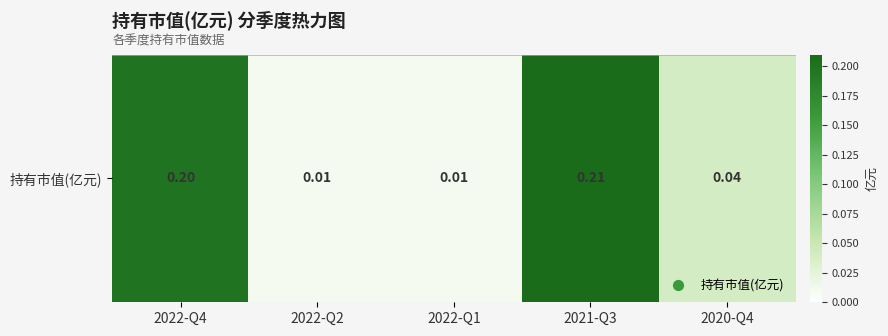

Reading right to left, list all the values displayed in this chart.

0.0	0.2	0.0	0.0	0.2